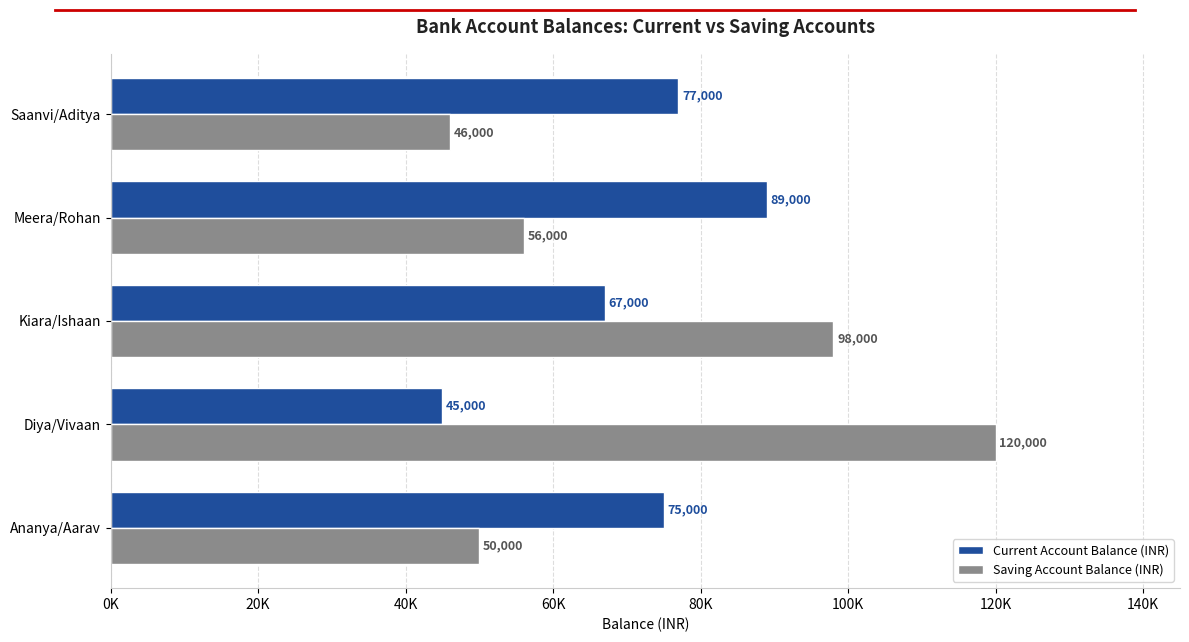

What is the difference between the maximum and minimum values in the Current Account Balance (INR) series?

44000